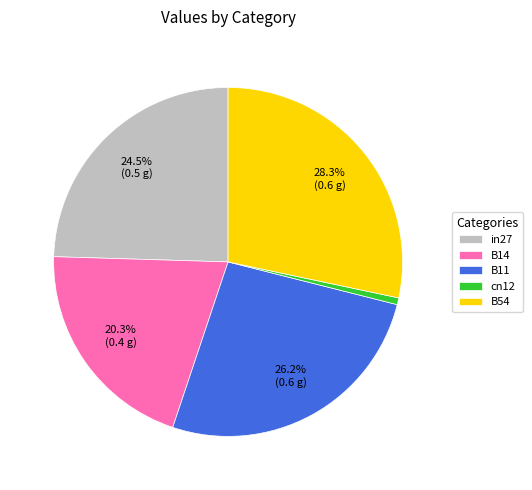

Which category has the smallest portion of the pie?

cn12